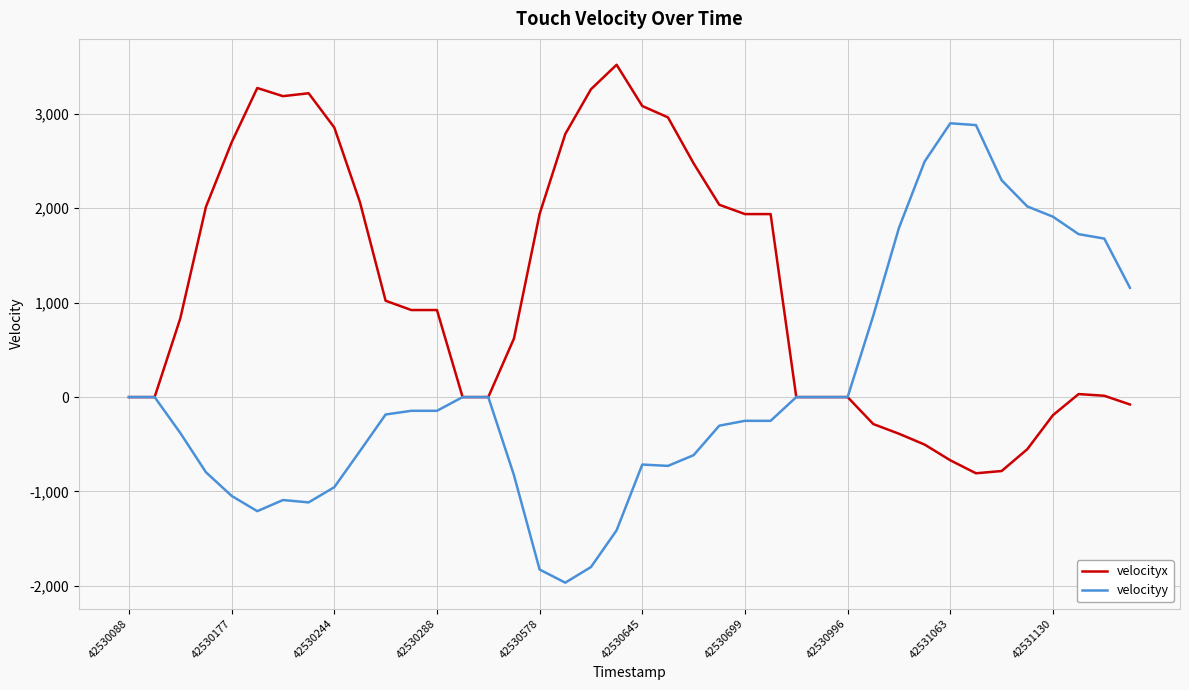

What is the minimum value shown in the chart?

-1965.7